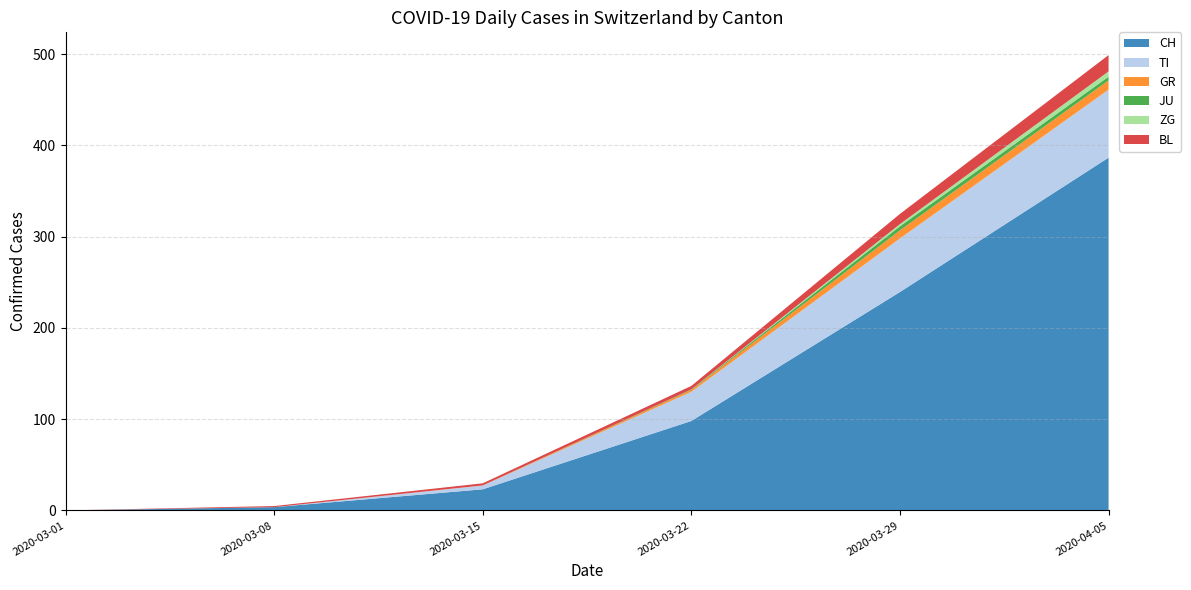

At which category is the sum across all series the highest?

2020-04-05